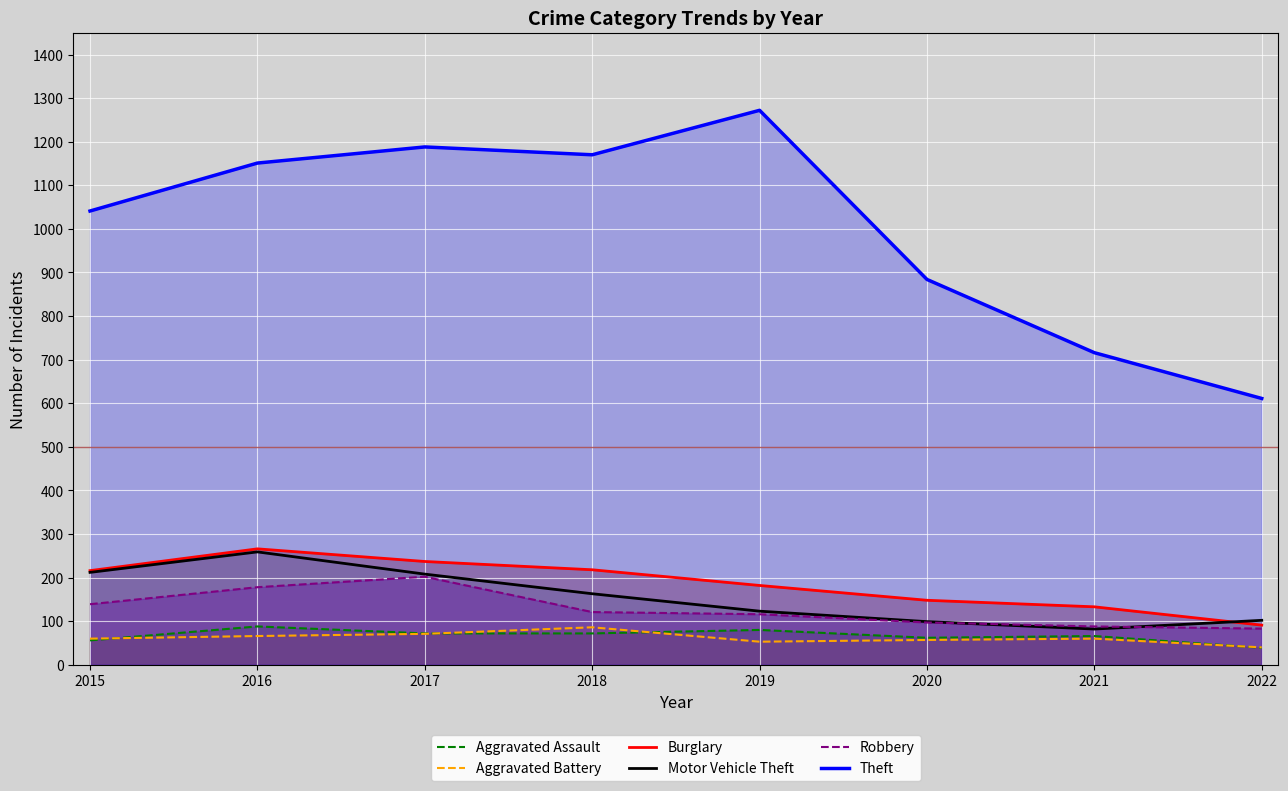

Is it true that Motor Vehicle Theft equals 142 at 2020?

False